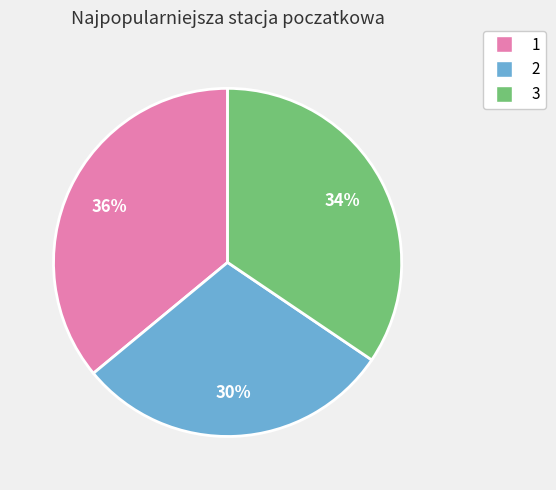

Do 2 and 3 together represent more than half of the pie?

Yes